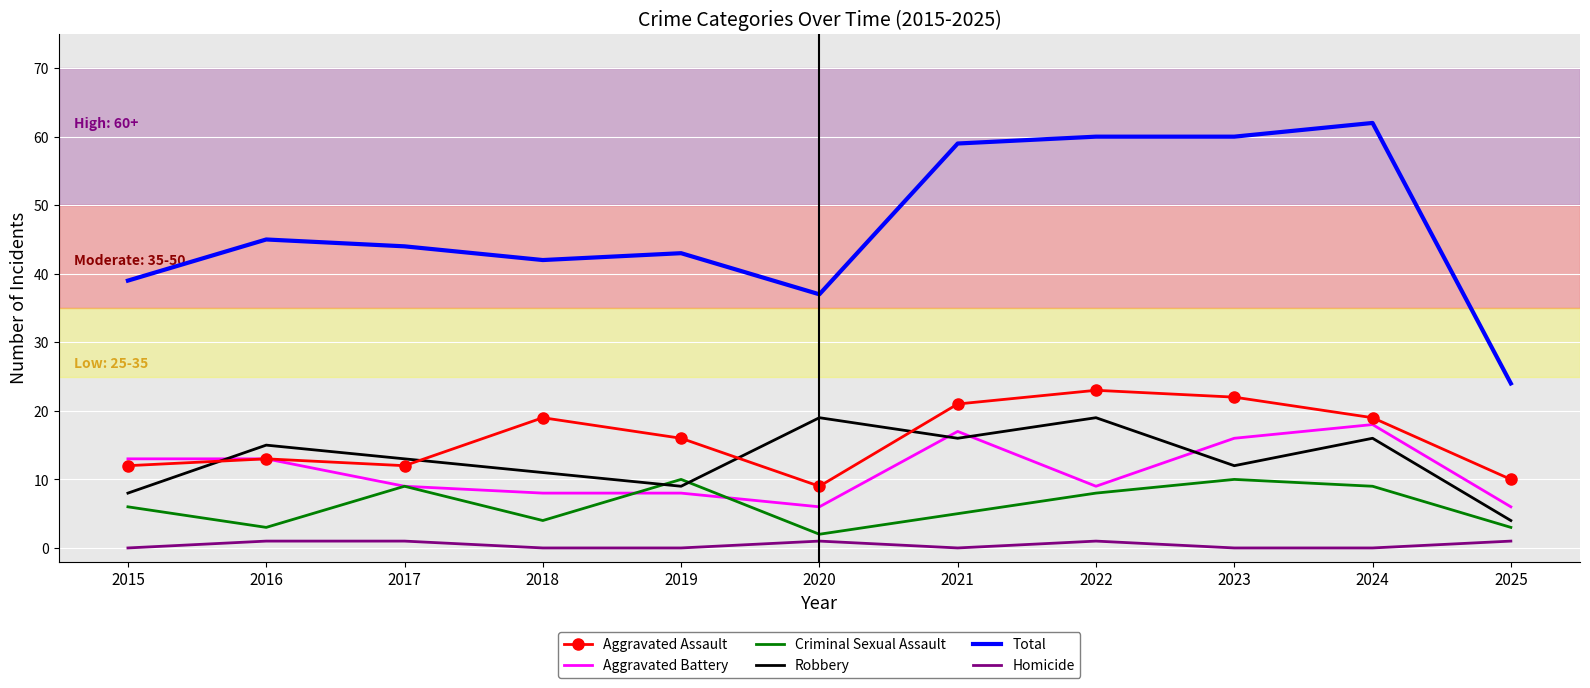

What is the greatest value displayed?

62